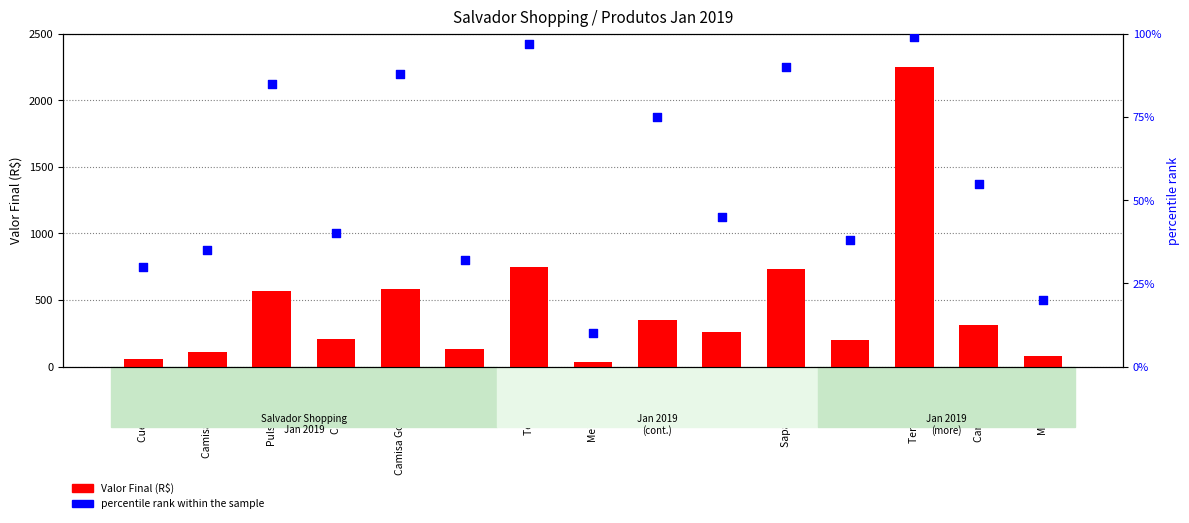

What are all the series names shown in the legend?

Valor Final, percentile rank within the sample